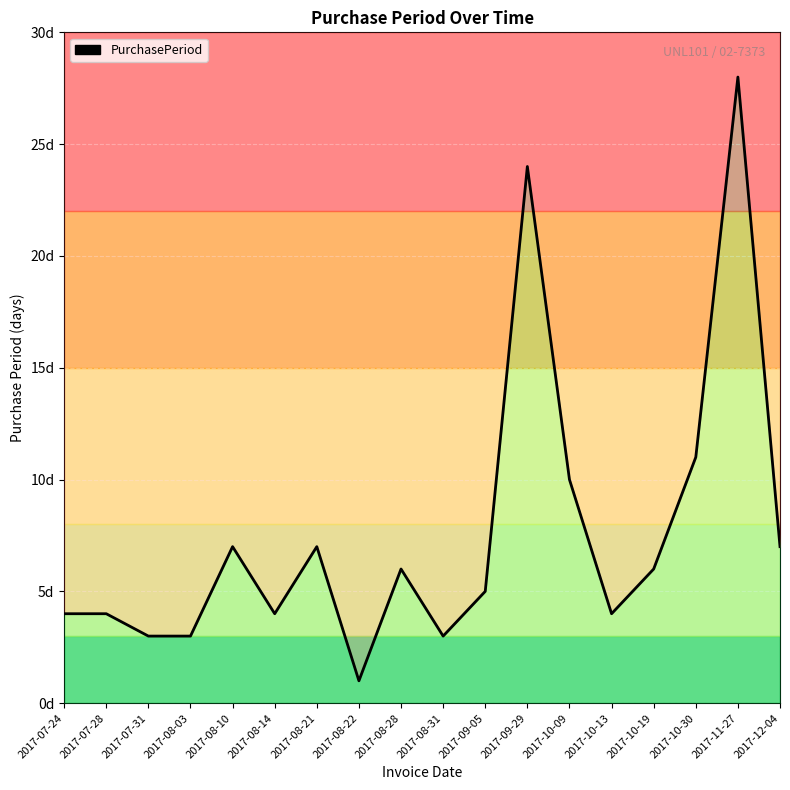

How many points are higher than both their immediate neighbors (excluding endpoints)?

5